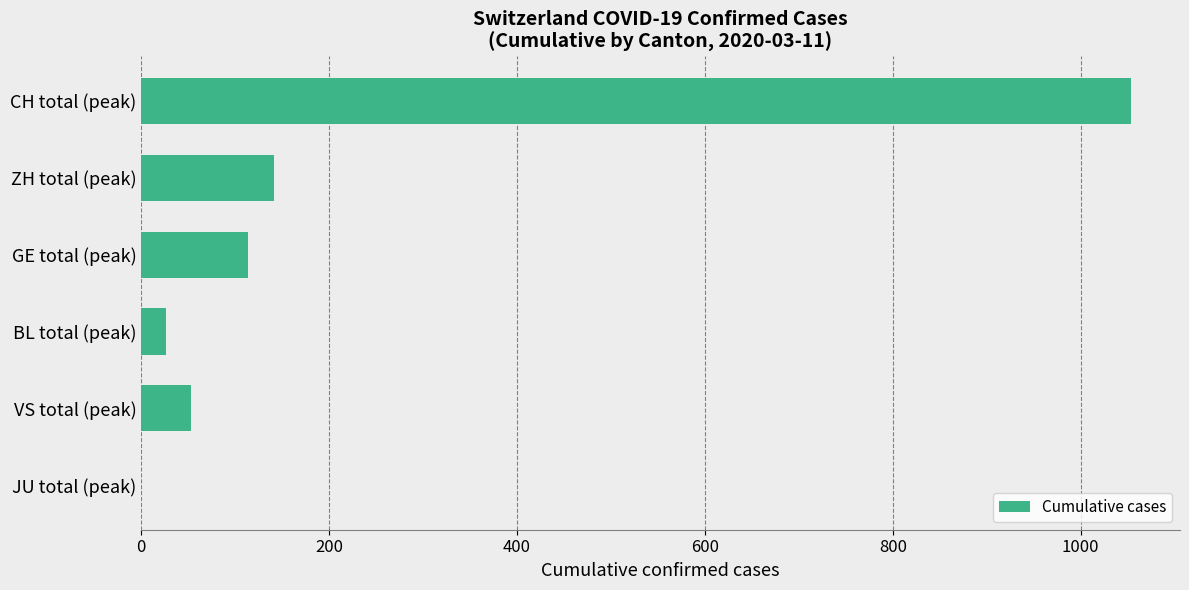

What is the sum of all values?

1387